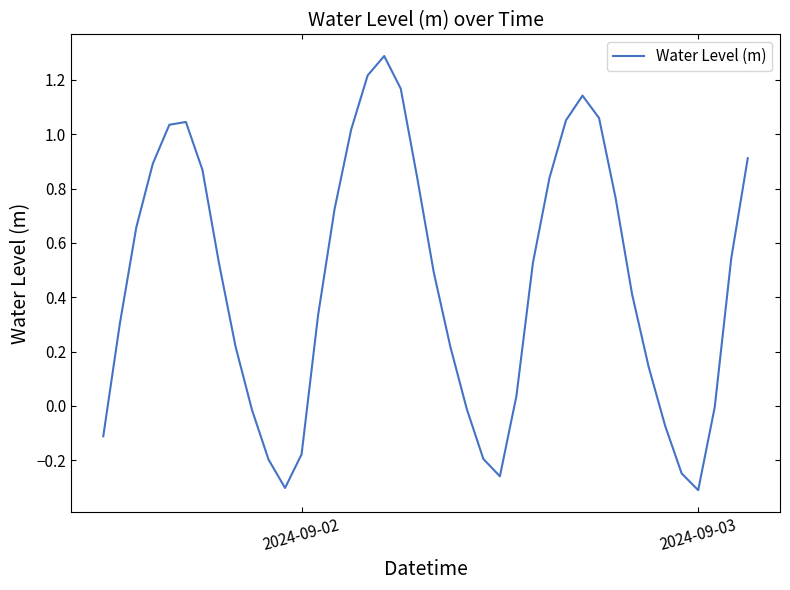

What is the difference between the maximum and minimum values?

1.6